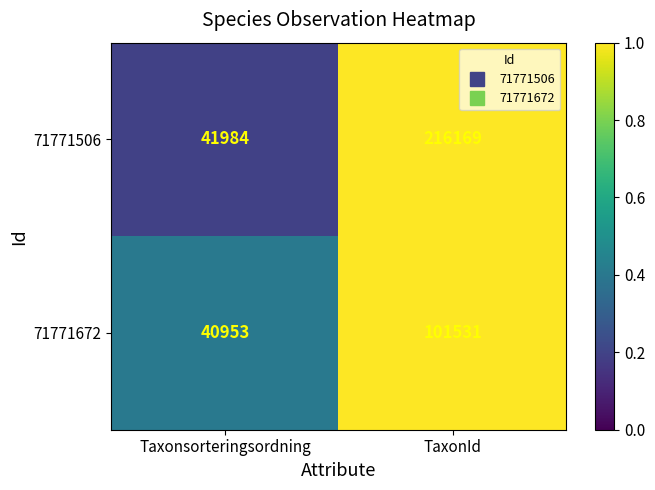

The 71771506 series shows 23090 at Taxonsorteringsordning. True or false?

False